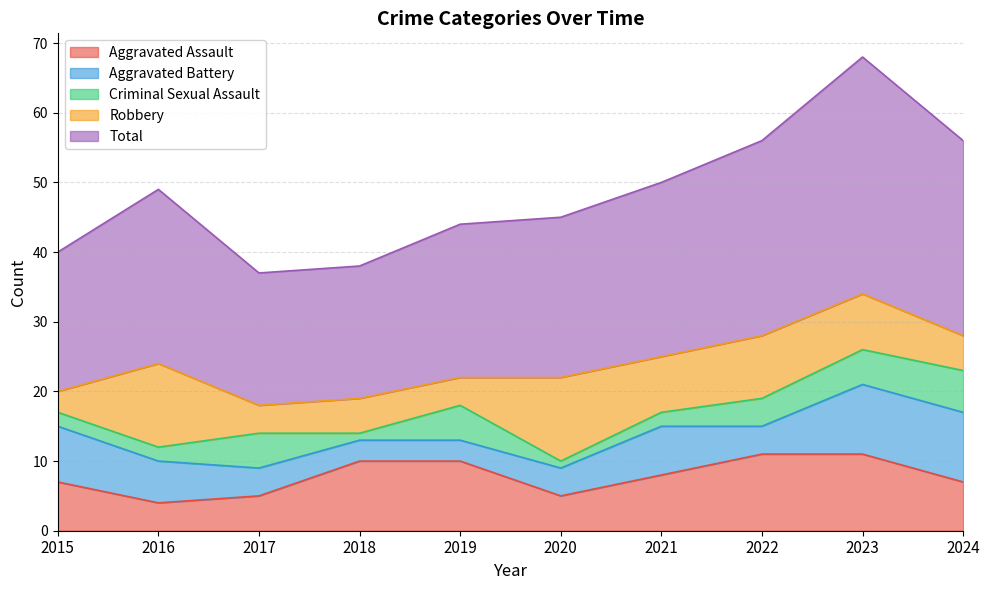

Between 2016 and 2019, which series saw the biggest shift?

Robbery